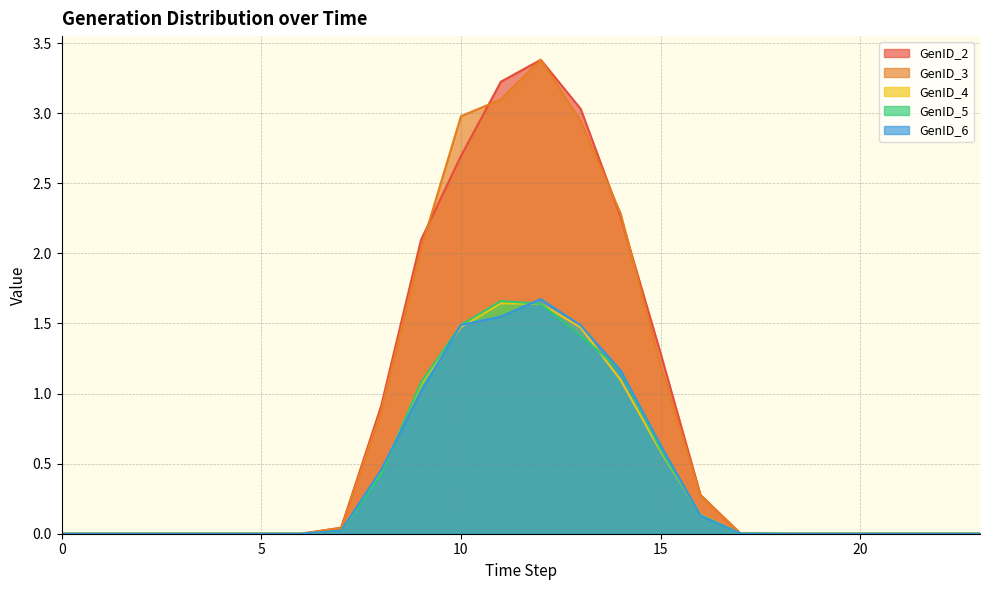

What are all the series names shown in the legend?

GenID_2, GenID_3, GenID_4, GenID_5, GenID_6